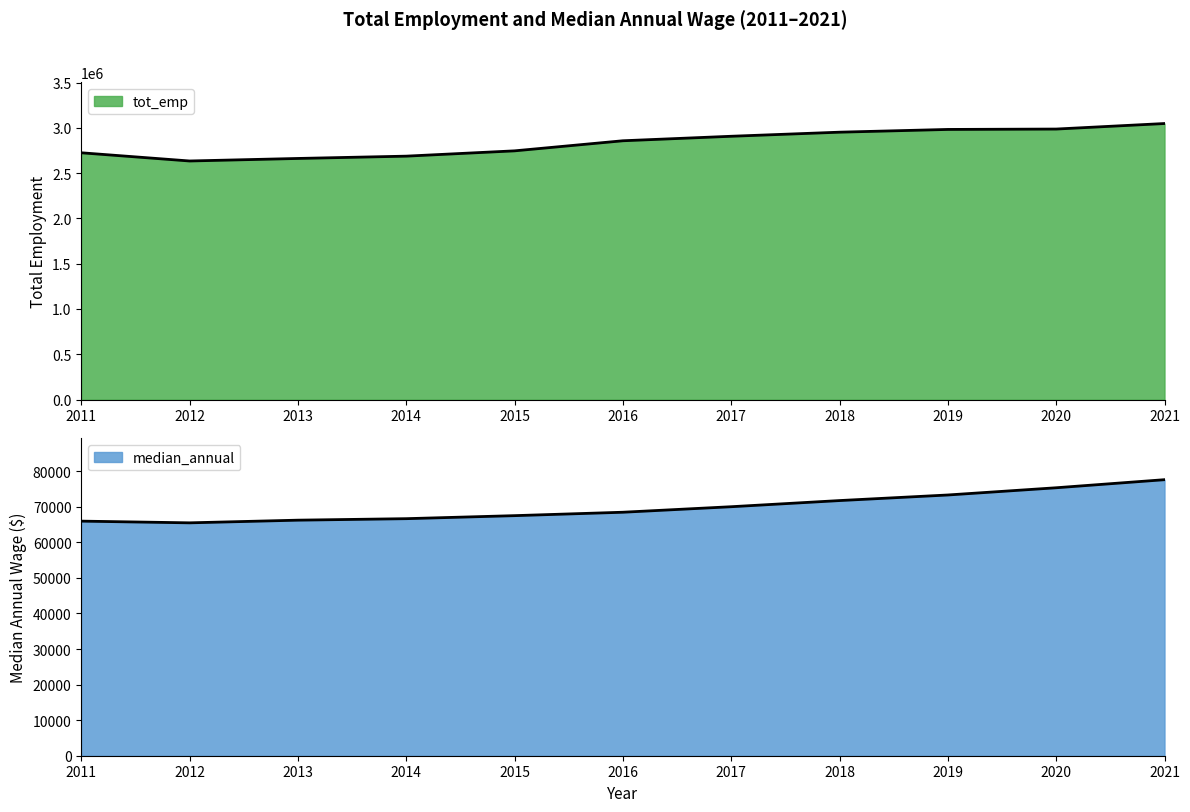

In tot_emp, how many points are lower than both neighbors (excluding endpoints)?

1